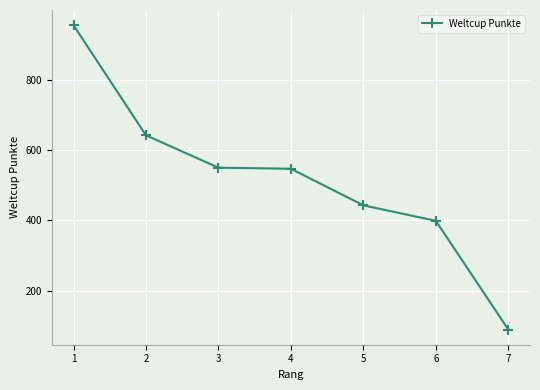

True or false: there are more than 2 points higher than both neighbors.

False